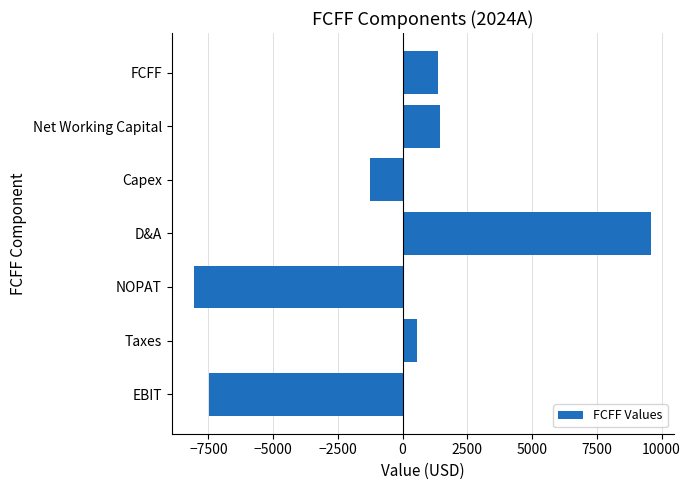

The chart shows a value of -8040 at NOPAT. True or false?

True